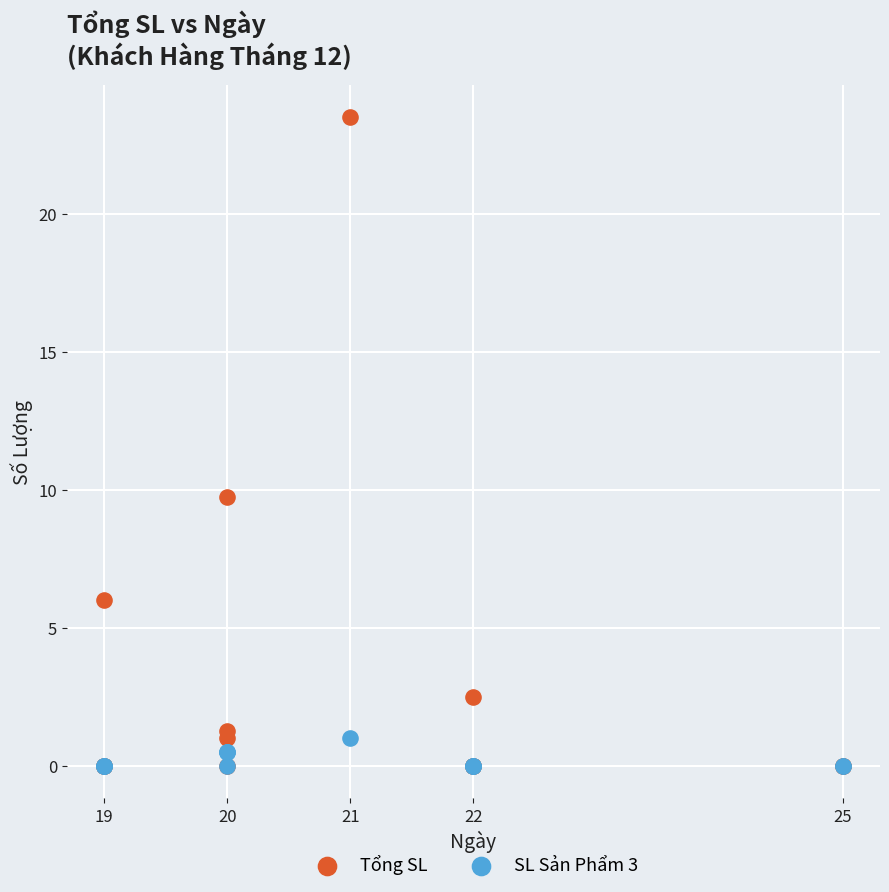

Across all series, what Y value is closest to 11?

9.8